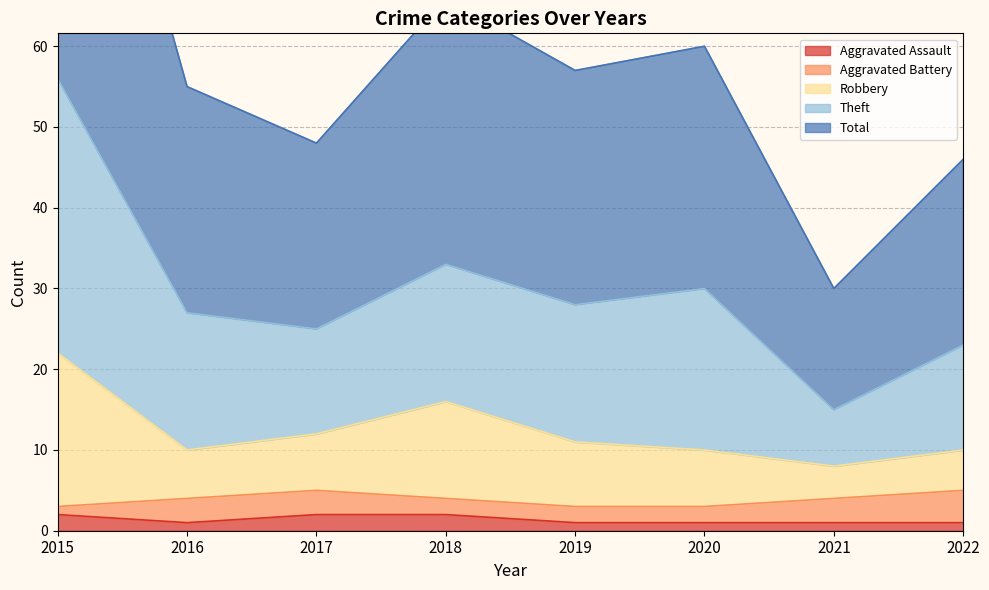

True or false: Aggravated Assault has a value of 1 at 2022.

True